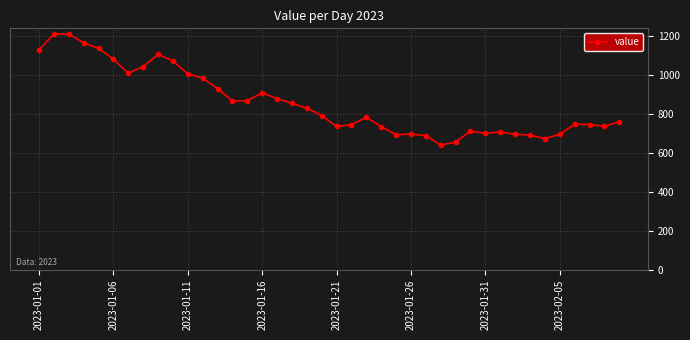

What is the smallest value displayed?

640